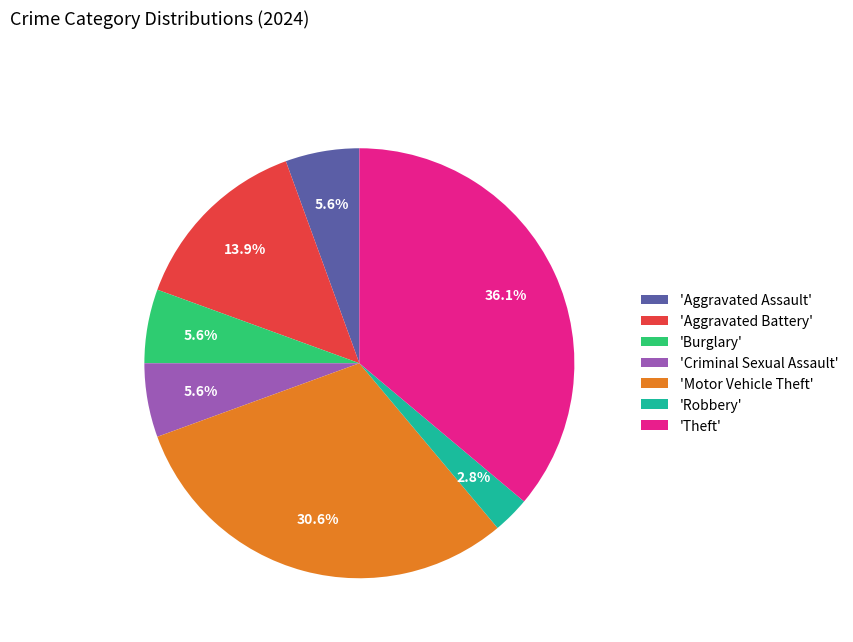

How much of the chart is everything except 'Aggravated Battery'?

86.1%